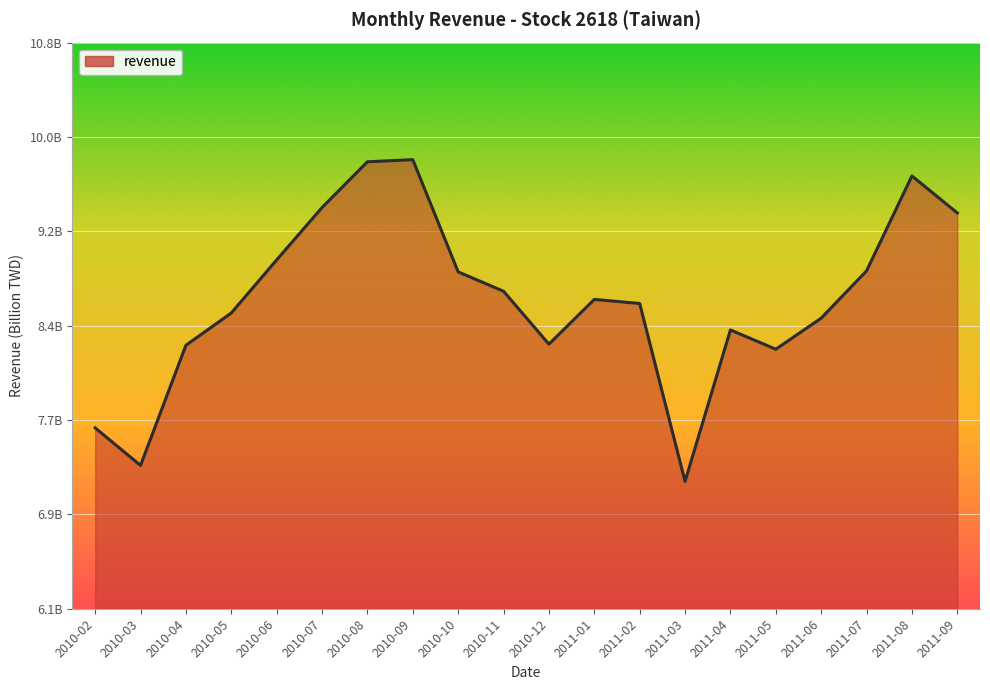

What is the value of the 8th point from the left?

9.8